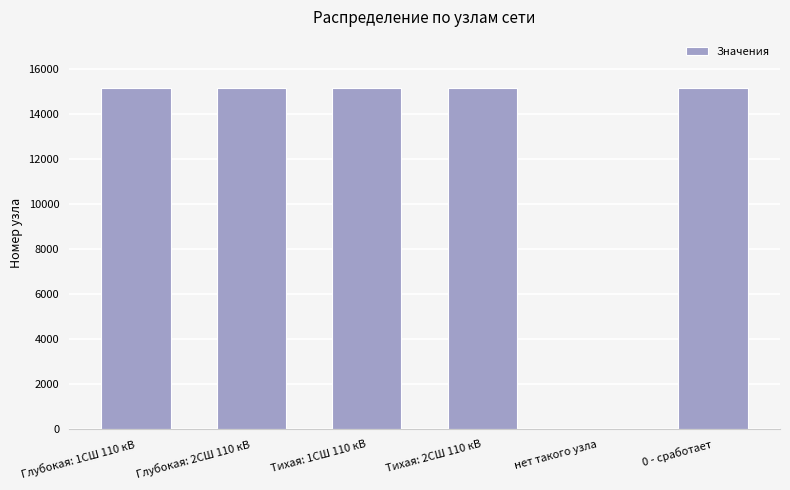

What is the sum of all values?

75757